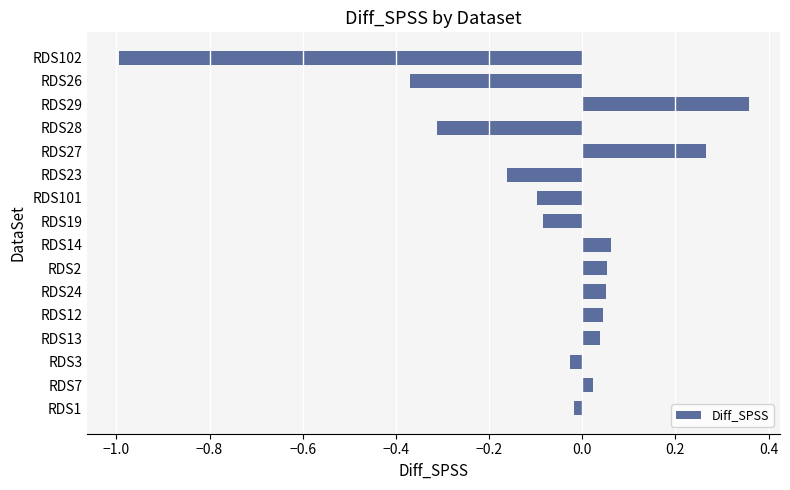

What is the difference between the maximum and minimum values?

1.4